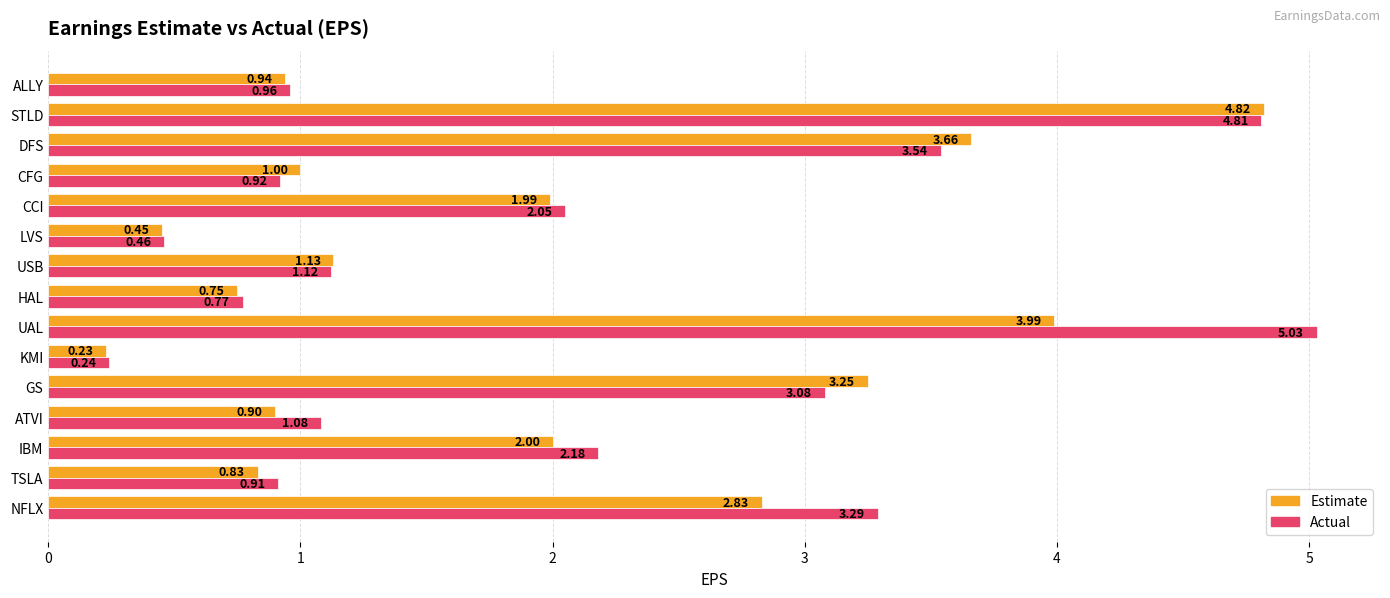

Which category has the highest value in the Estimate series?

STLD